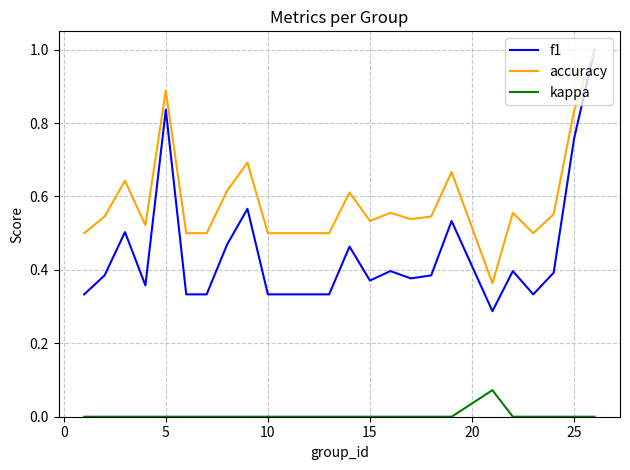

True or false: kappa and accuracy intersect in this chart.

False